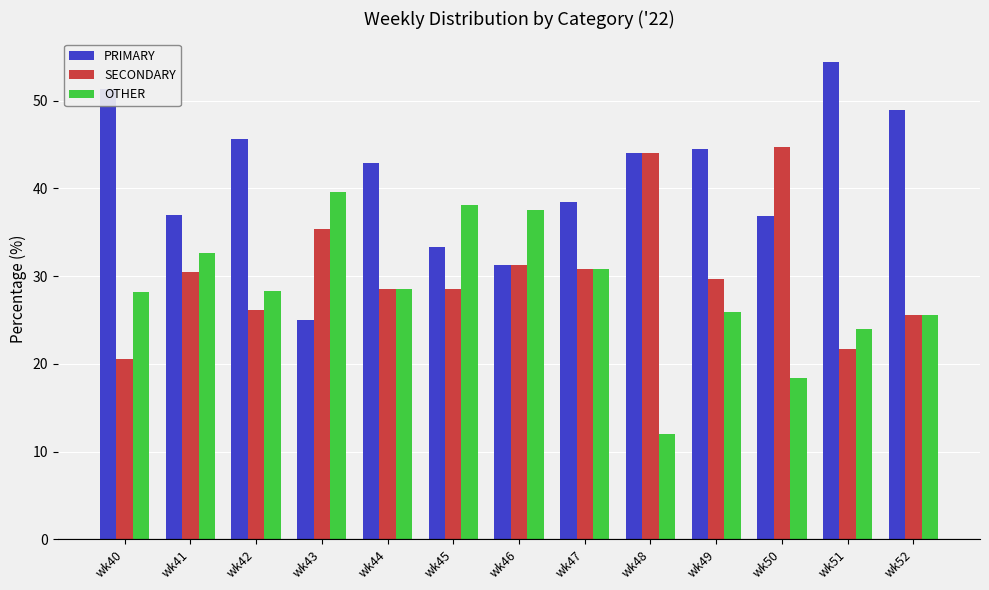

What is the total value across all series at wk47?

100.0